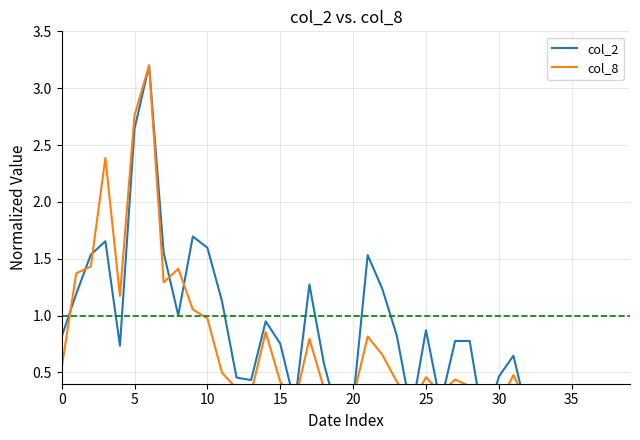

Is the value of col_8 at 11 greater than the value of col_2 at 34?

Yes